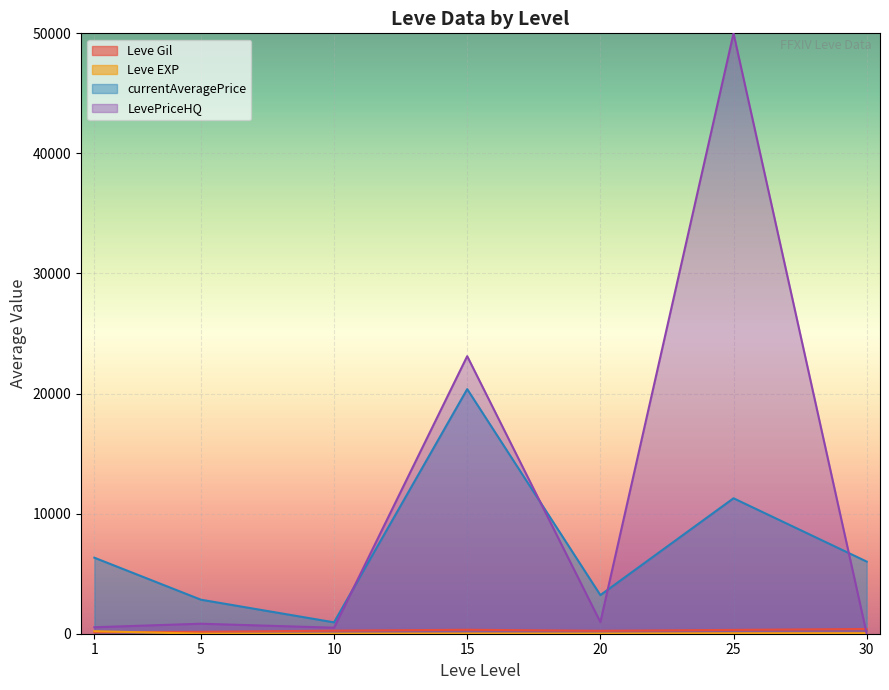

Is it true that Leve EXP equals 630.0 at 1?

True